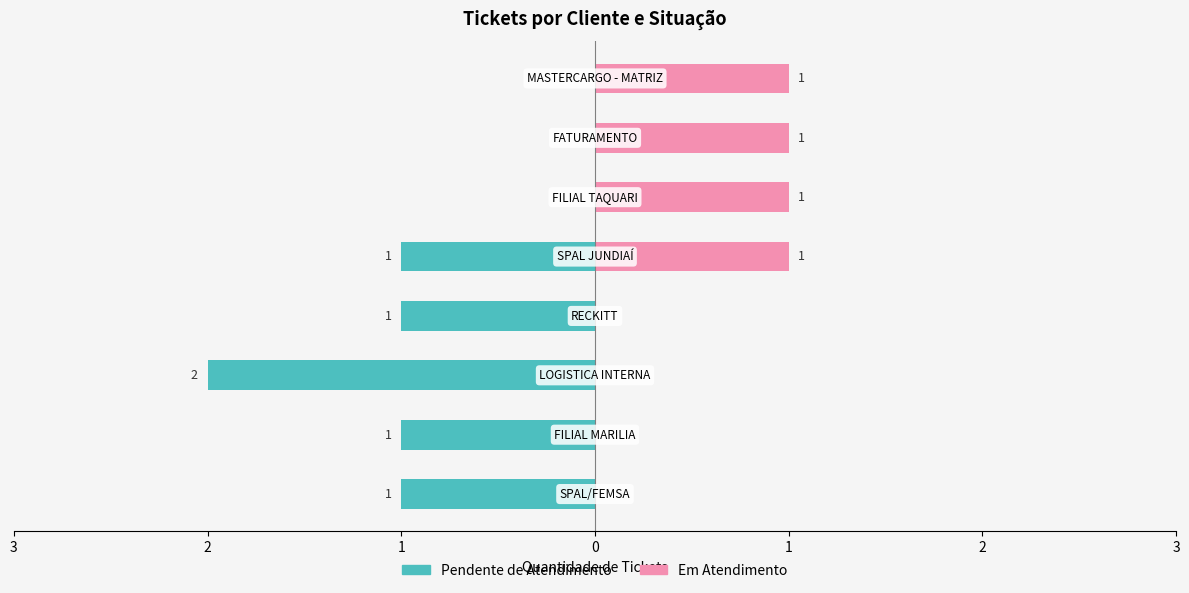

Read the Pendente de Atendimento value at 0.

-1